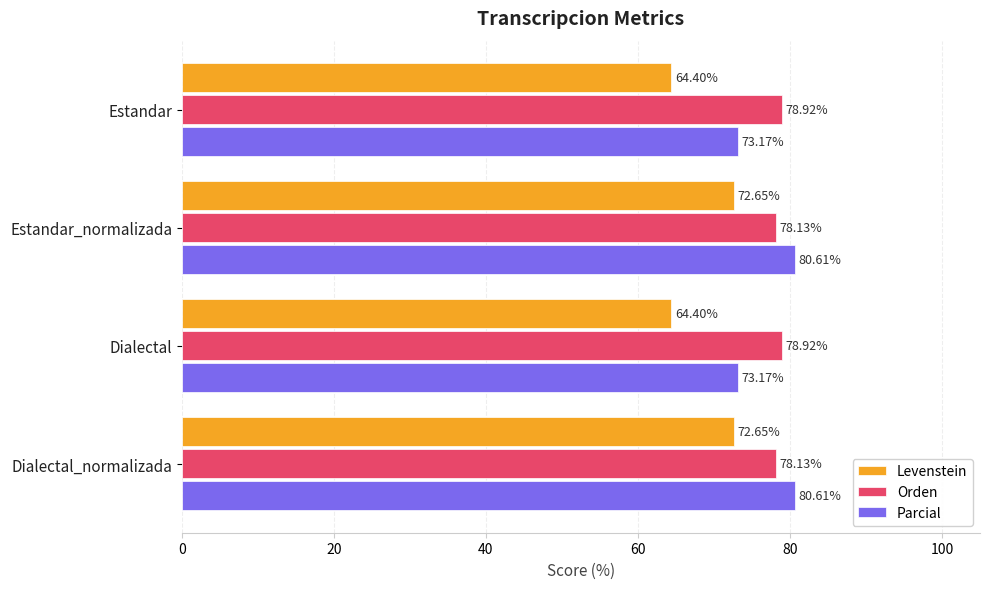

What is the difference between the highest and lowest values at Estandar_normalizada?

8.0